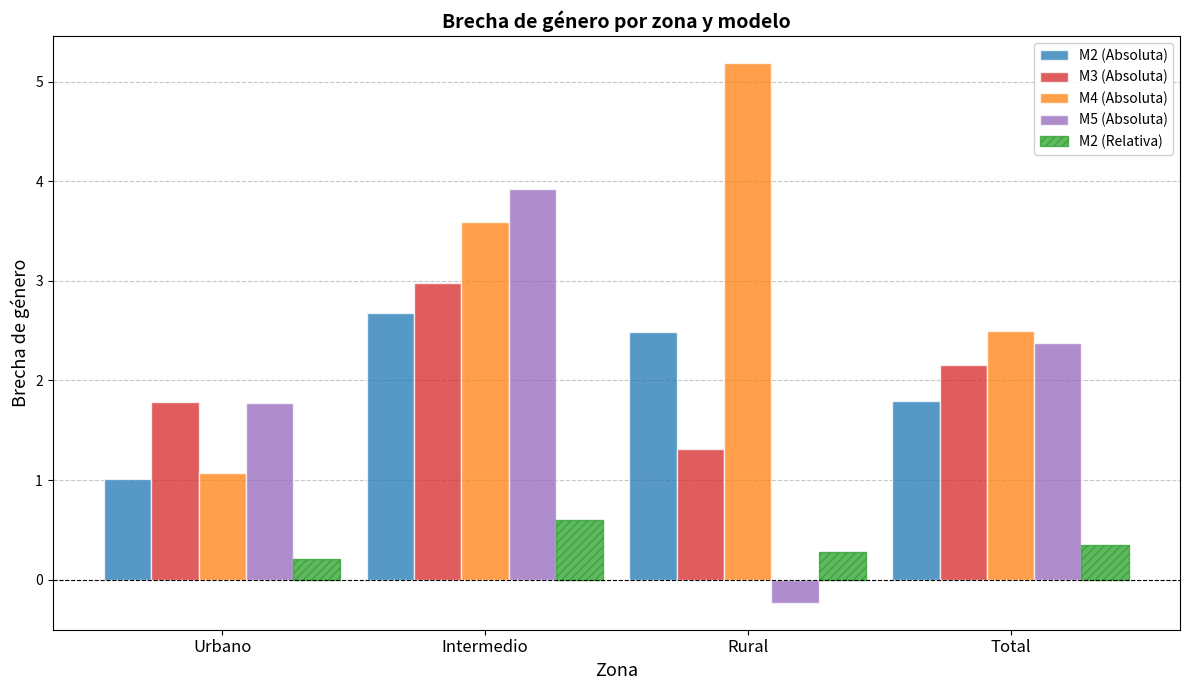

Reading right to left, transcribe all the data shown in this chart.

M2 (Absoluta): 1.8	2.5	2.7	1.0
M3 (Absoluta): 2.2	1.3	3.0	1.8
M4 (Absoluta): 2.5	5.2	3.6	1.1
M5 (Absoluta): 2.4	-0.2	3.9	1.8
M2 (Relativa): 0.3	0.3	0.6	0.2